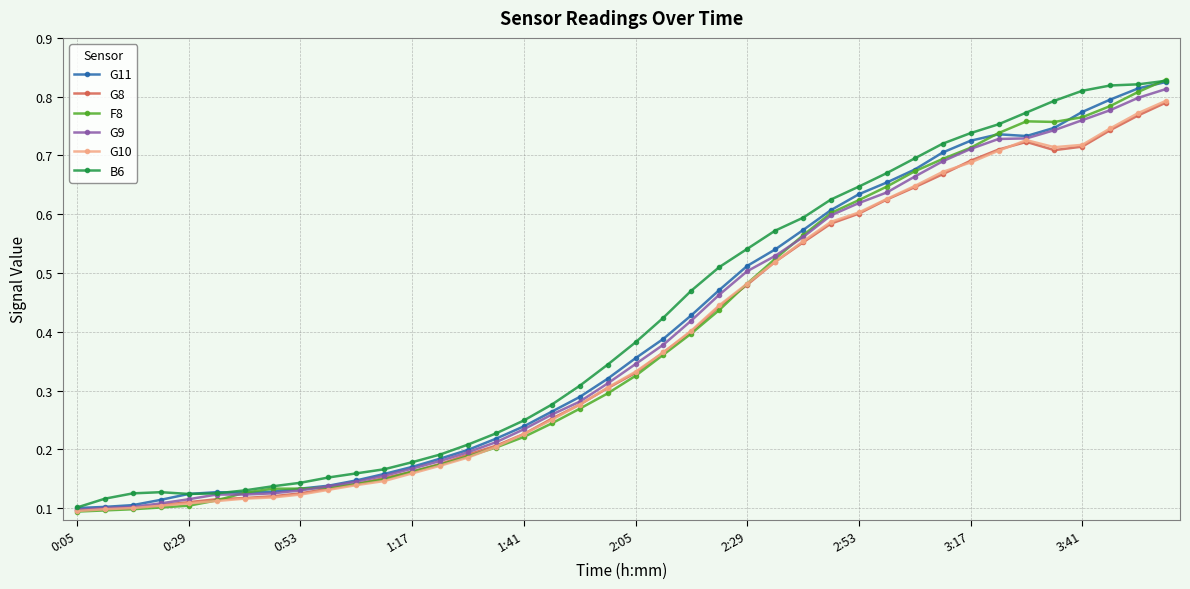

Which series has the largest total across all categories?

B6